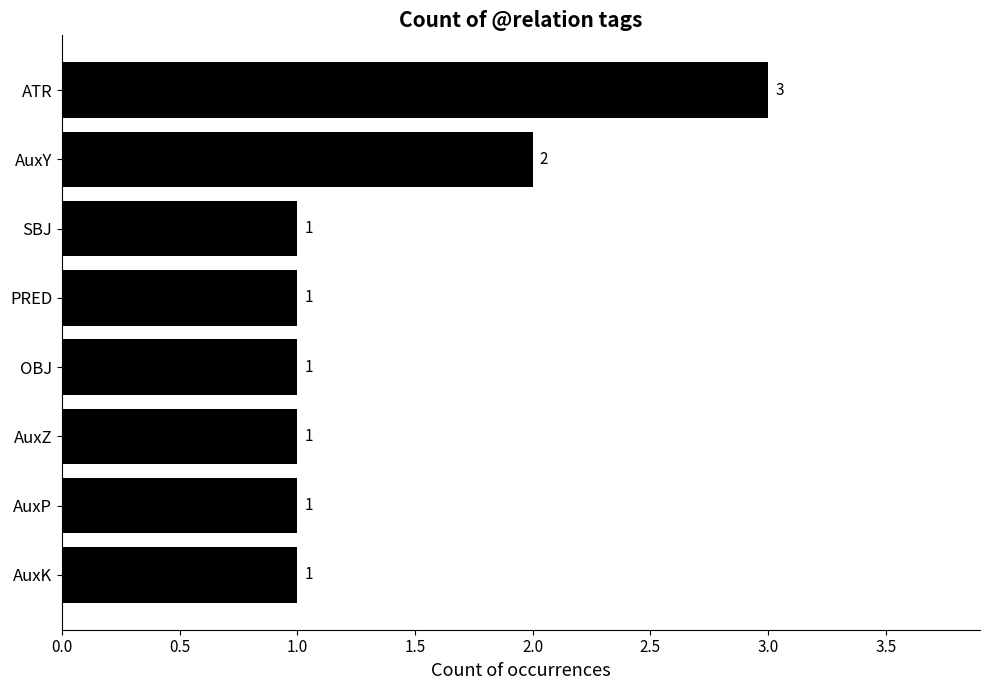

Reading bottom to top, transcribe all the data shown in this chart.

1	1	1	1	1	1	2	3